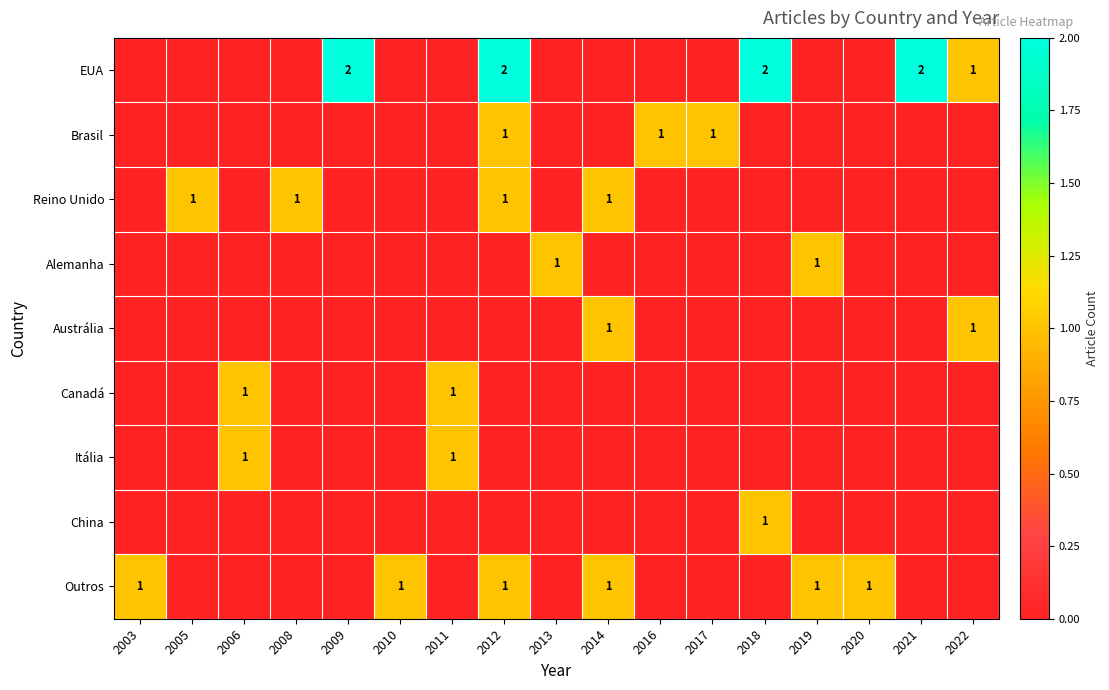

Which series has the widest spread of values?

EUA